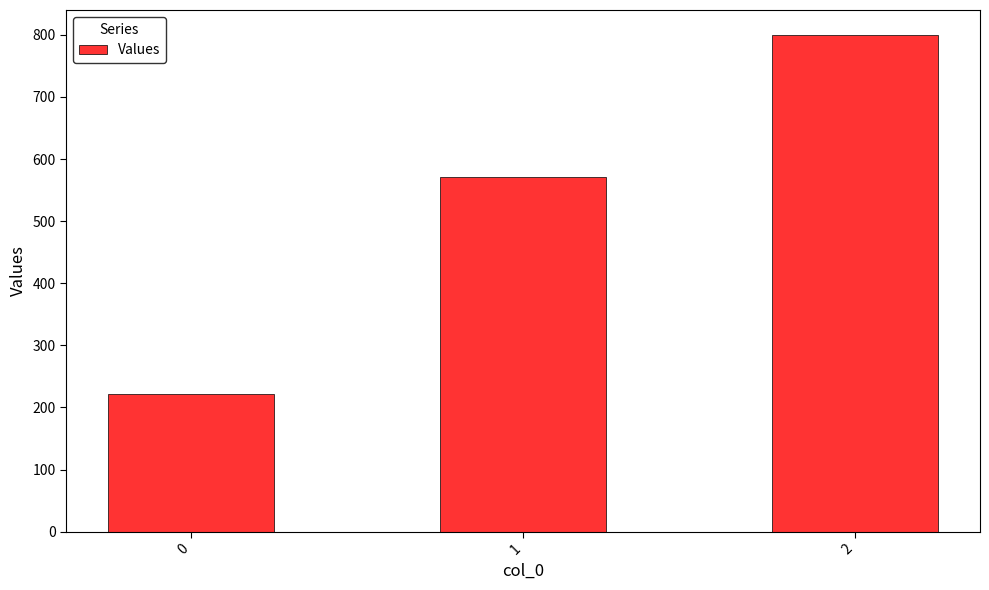

The value at 2 is 1182.0. True or false?

False